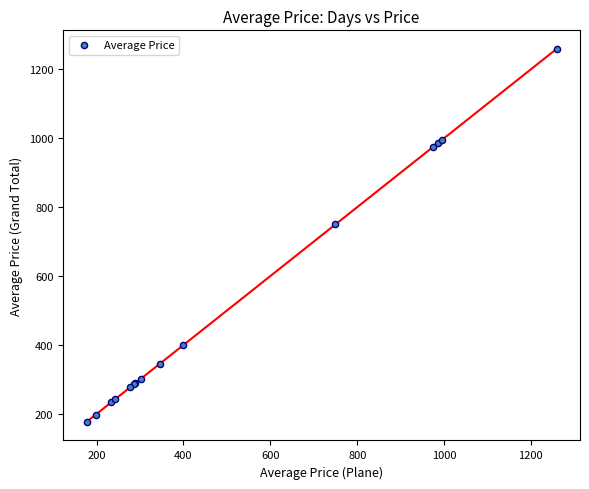

What Y value in the scatter plot is closest to 718?

750